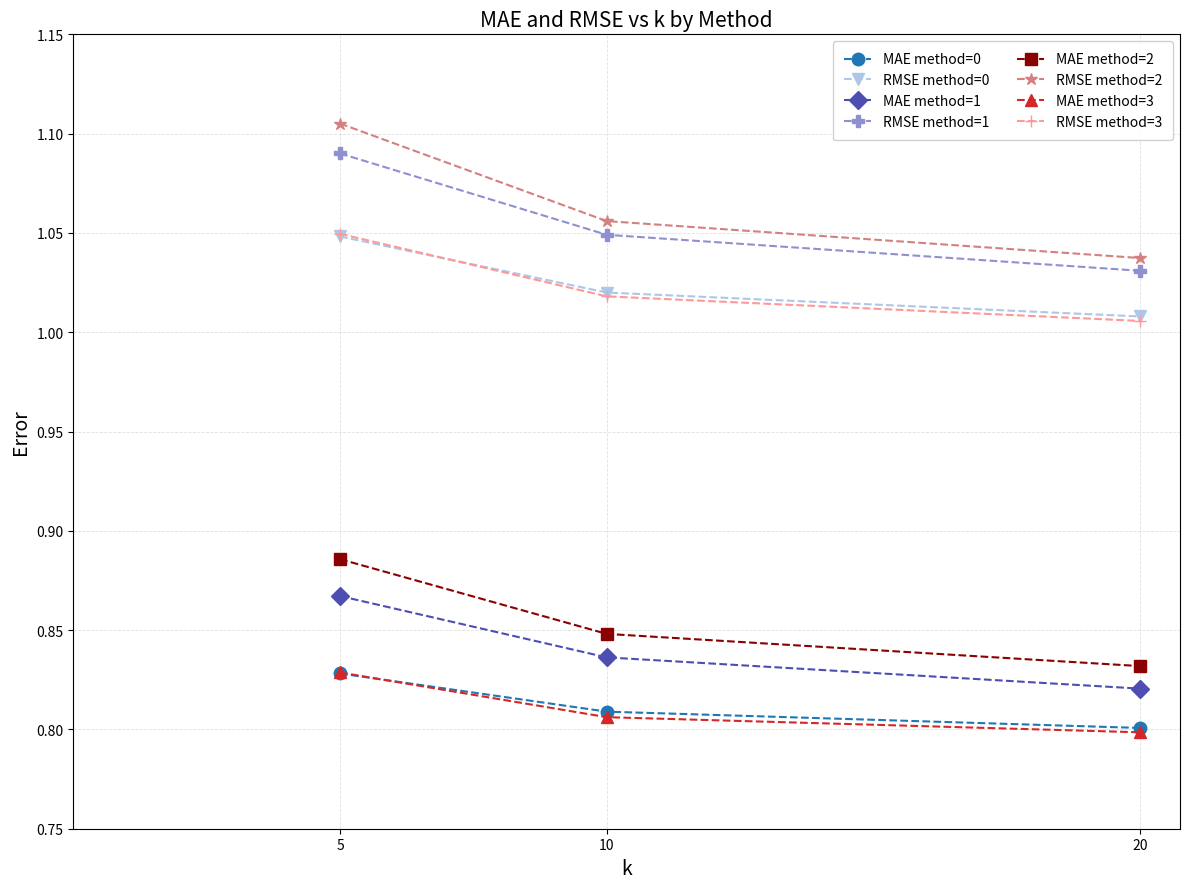

True or false: MAE method=3 has a value of 0.8 at 20.

True